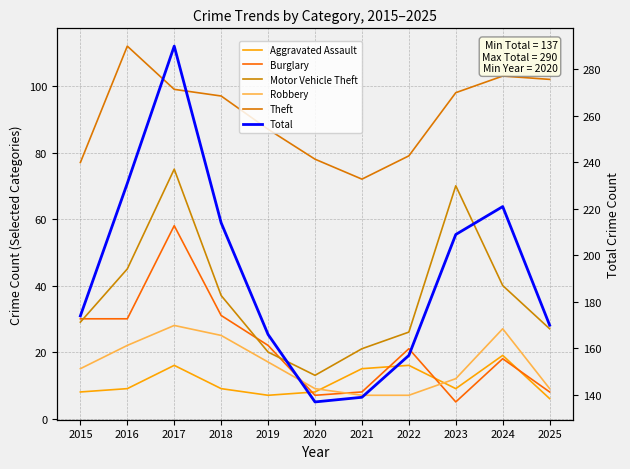

What is the average value of the Motor Vehicle Theft series?

37